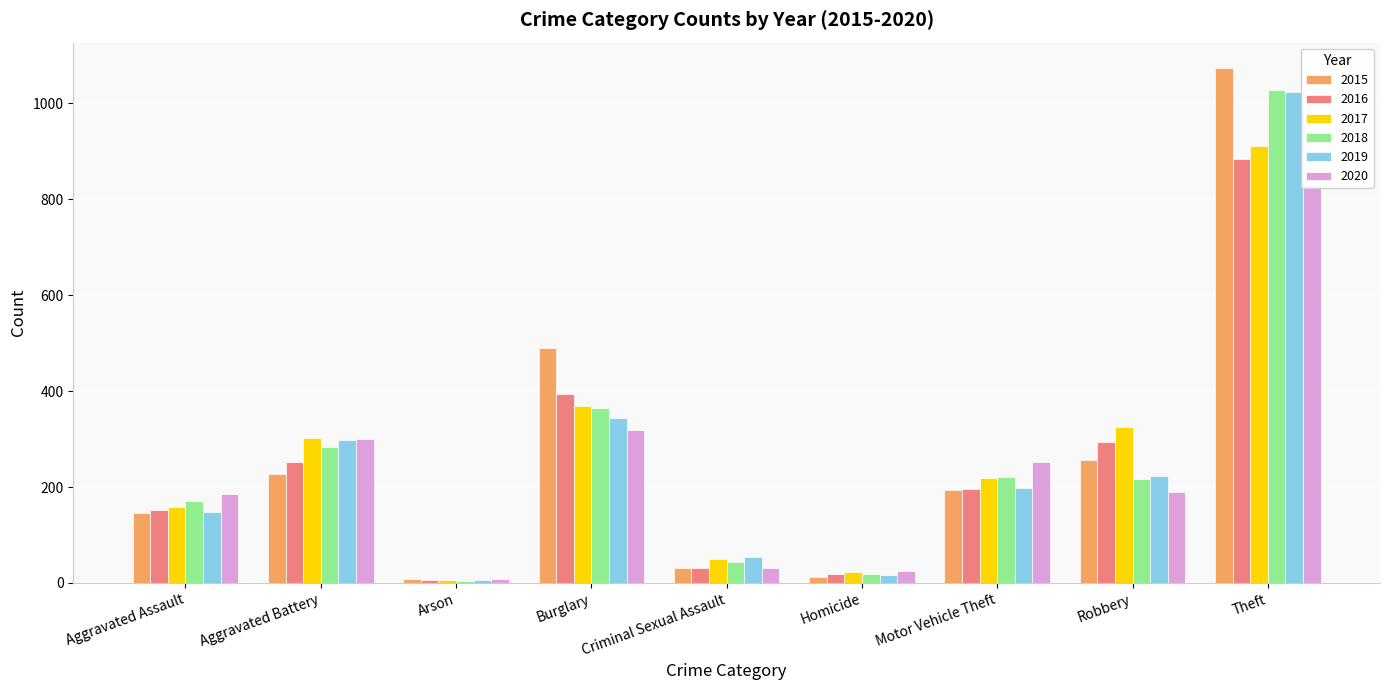

What is the spread (max minus min) of values at Robbery?

135